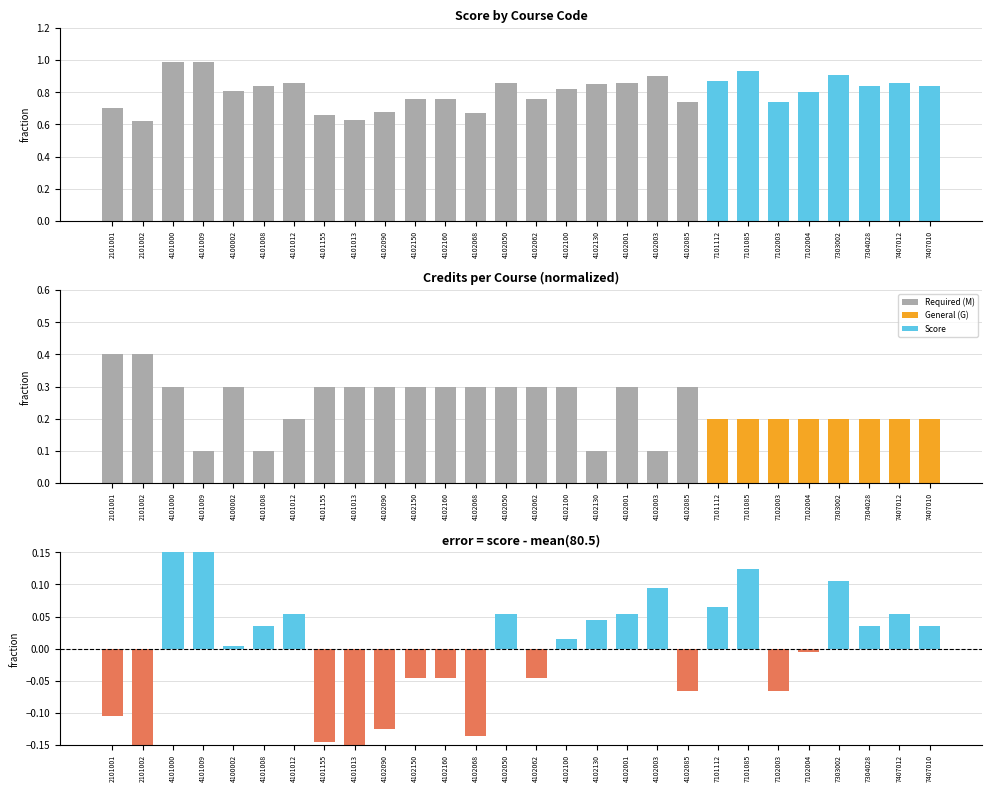

What is the lowest value of the Score series?

0.6